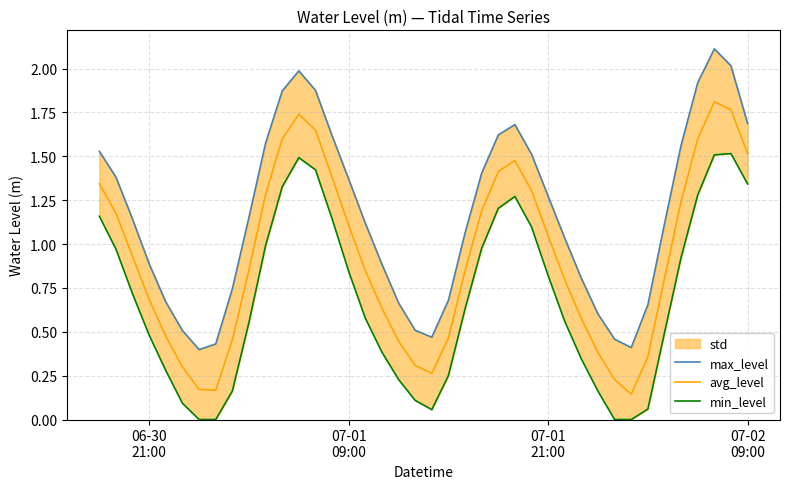

What is the minimum value for avg_level?

0.1